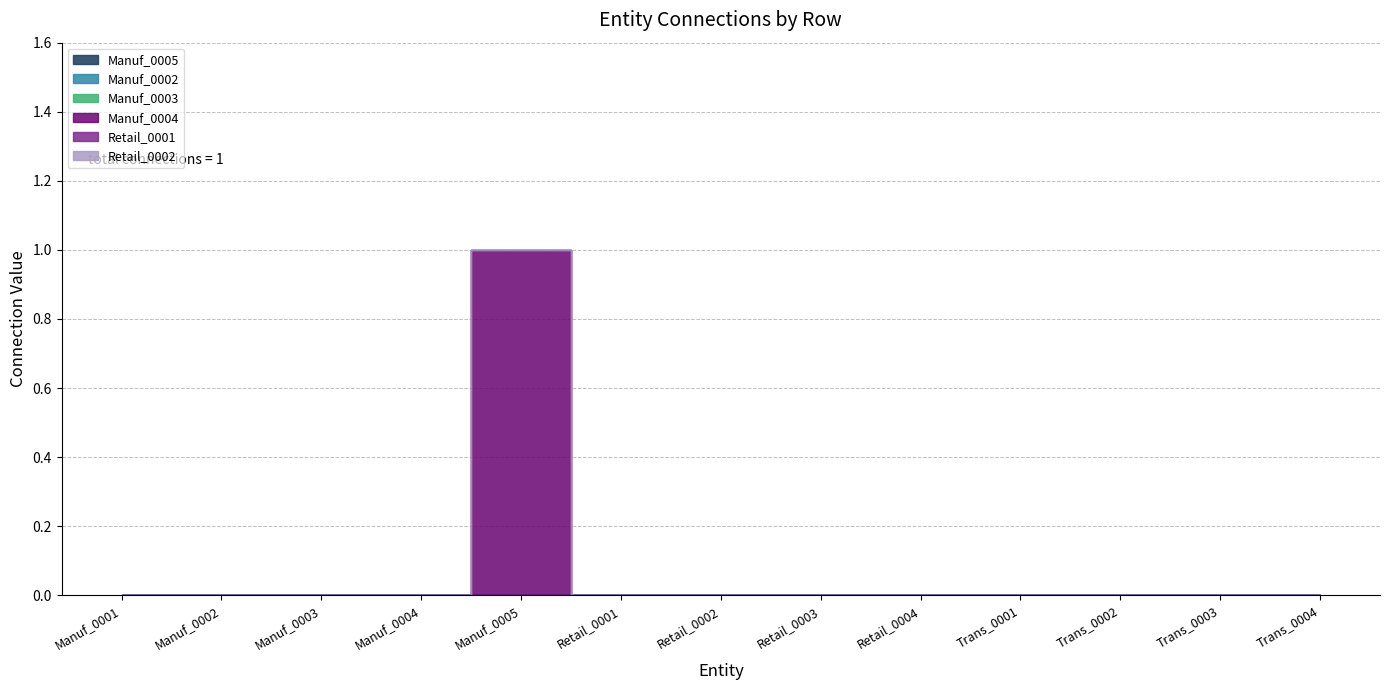

At which label does Manuf_0005 reach its minimum?

Manuf_0001